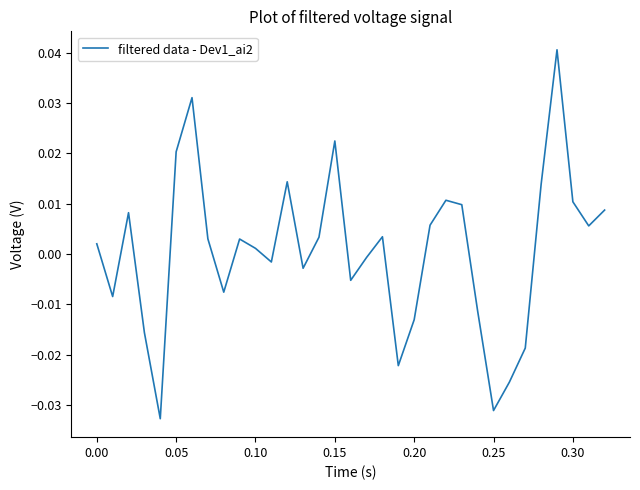

How many points are higher than both their immediate neighbors (excluding endpoints)?

8